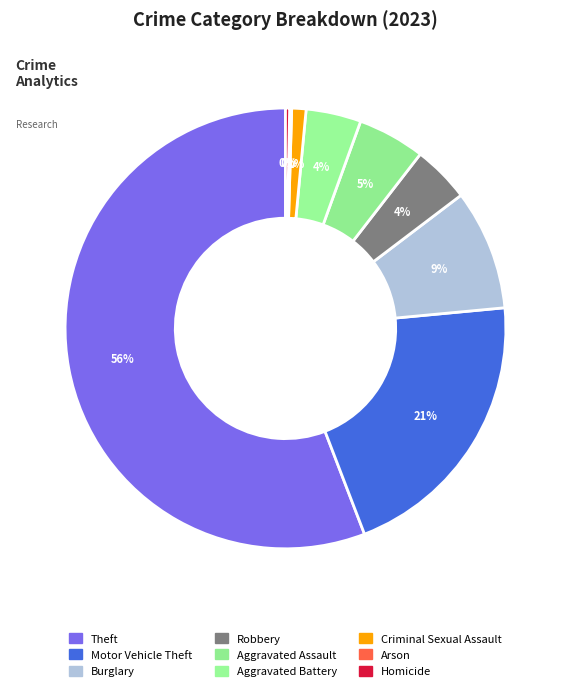

To the nearest percent, what percentage of the pie is Aggravated Assault?

5%